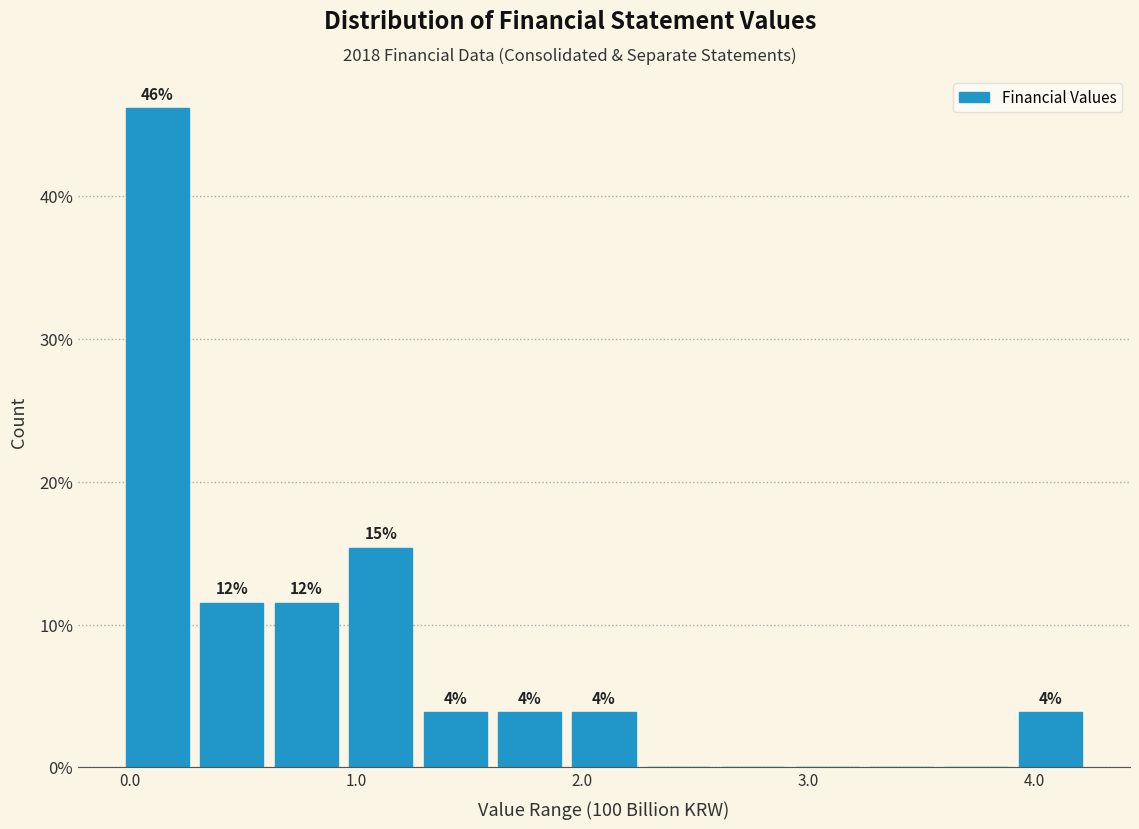

Around what value on the x-axis is the tallest bar? Give the approximate position of its centre, as read against the axis.

0.1